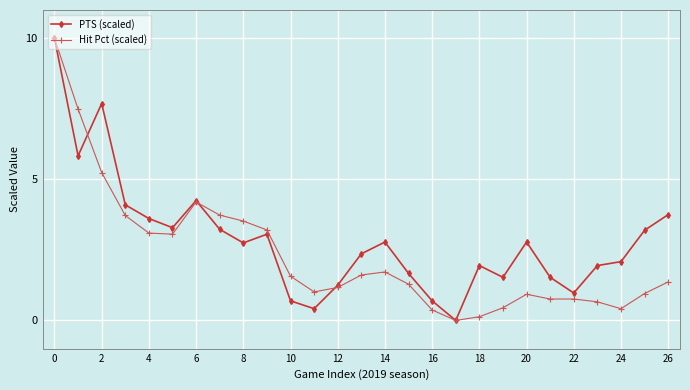

True or false: PTS (scaled) and Hit Pct (scaled) intersect in this chart.

True